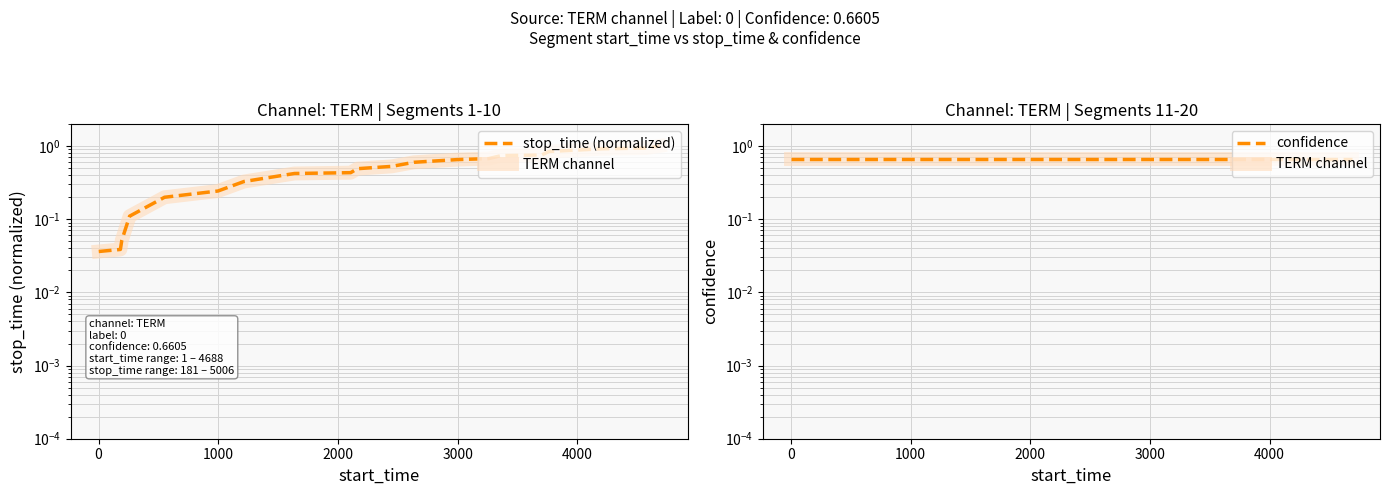

Is it true that confidence equals 1.0 at 5000?

False